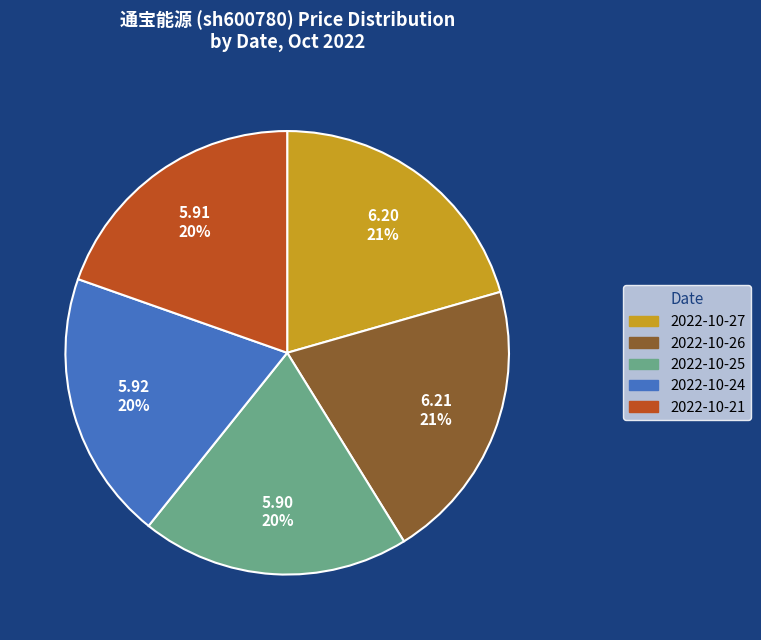

True or false: 2022-10-27 accounts for 21% of the total.

True